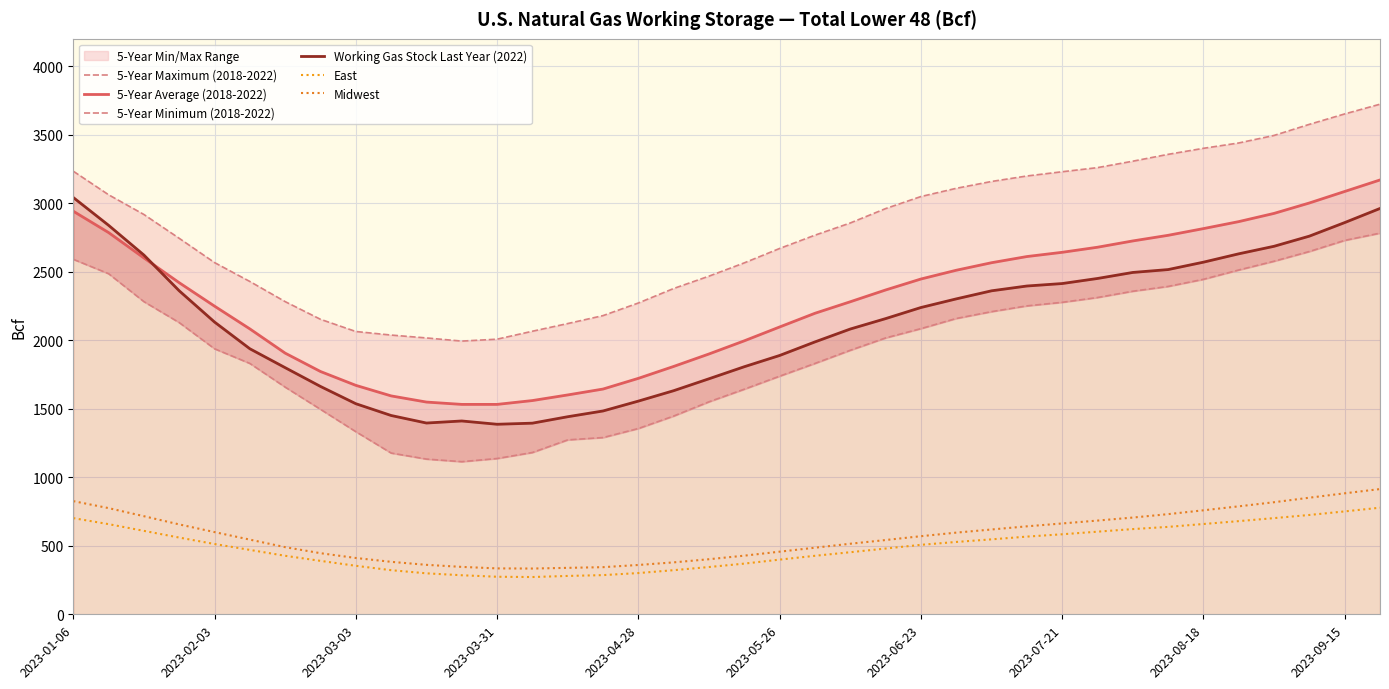

True or false: 5-Year Average (2018-2022) has more than 2 interior local peaks.

False